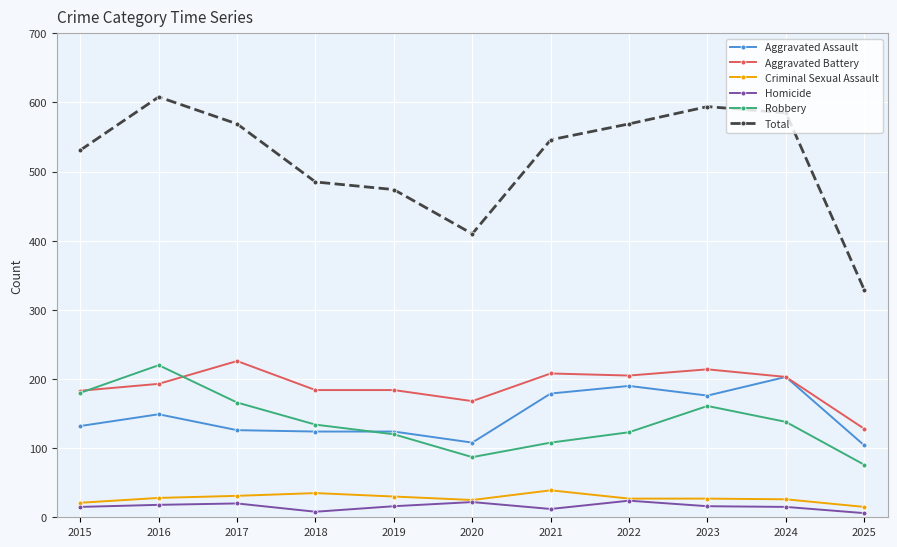

What is the total value across all series at 2015?

1062